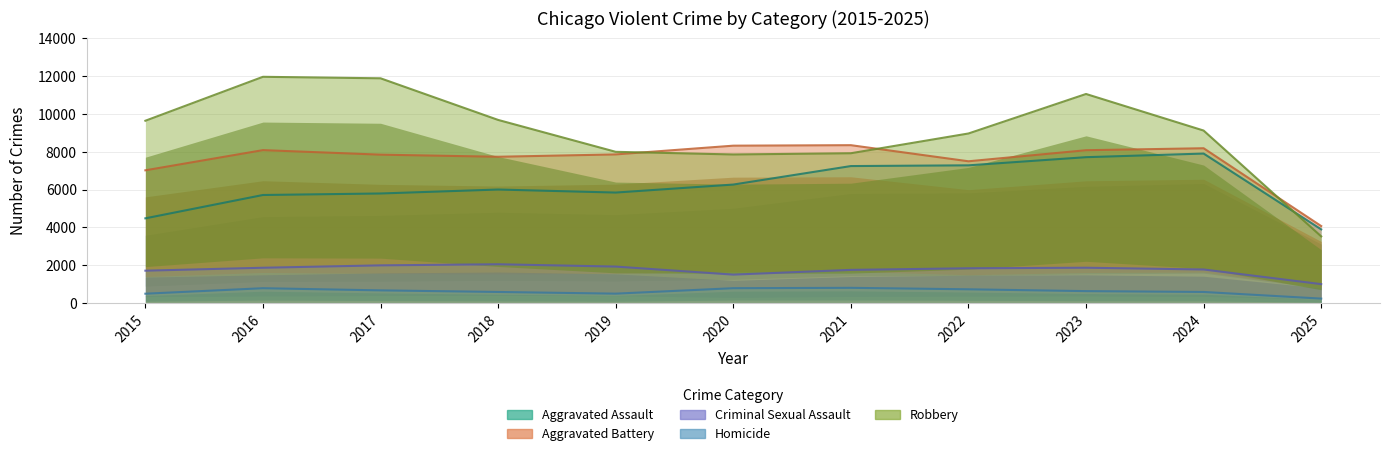

How many data points in Aggravated Battery are less than 7858?

5